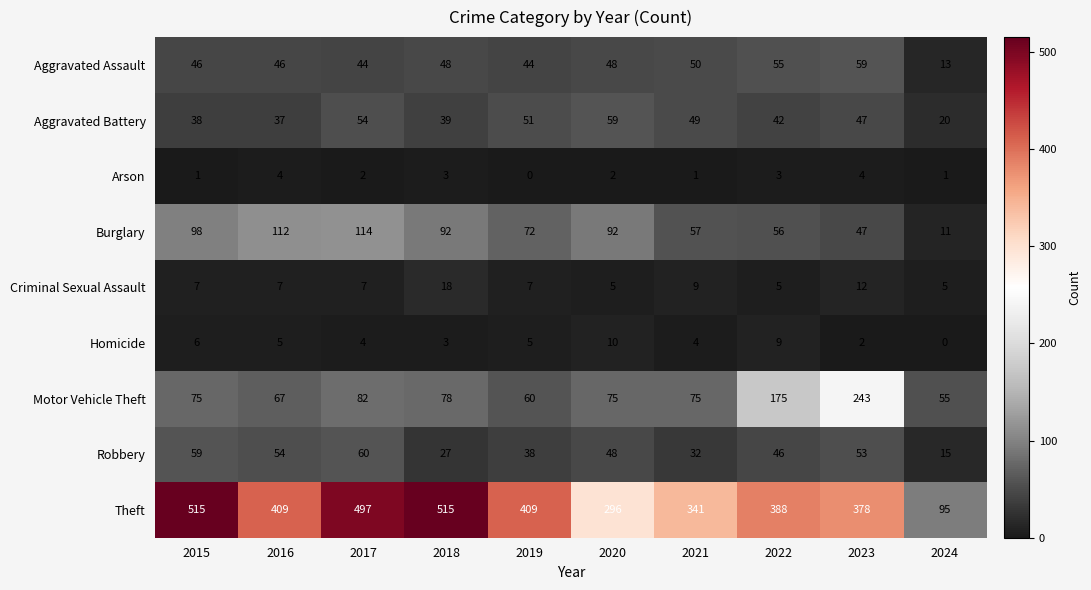

What is the sum of all Burglary values?

751